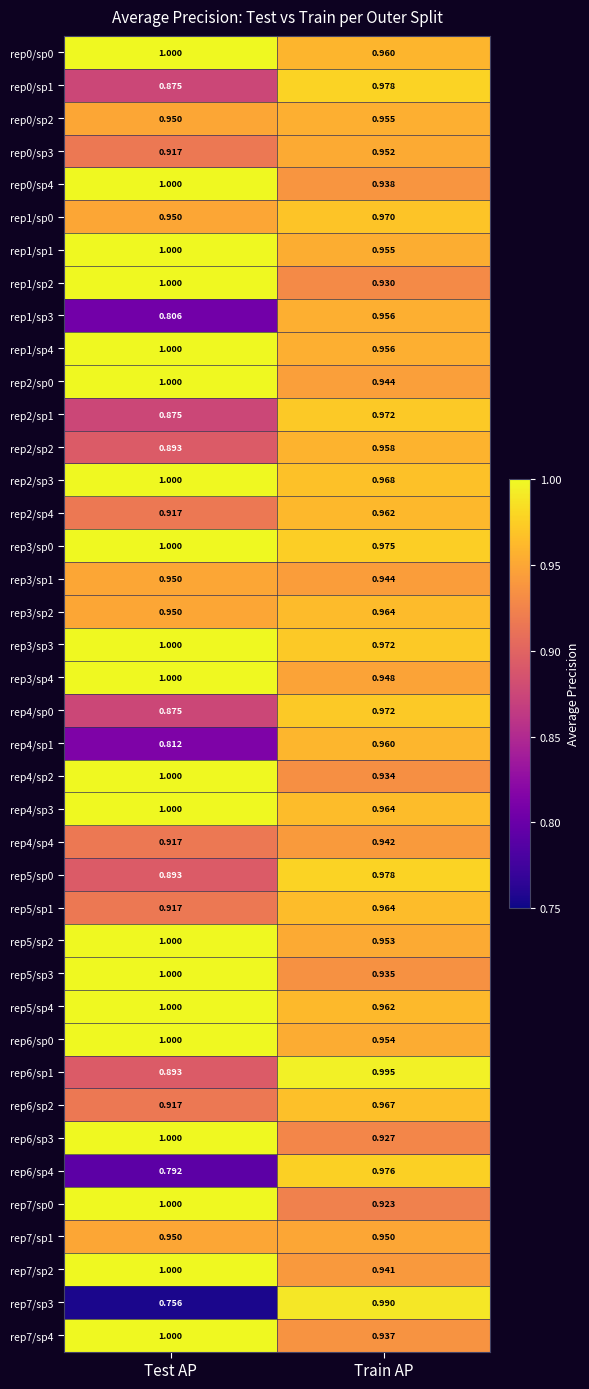

At which category is the sum across all series the highest?

Train AP